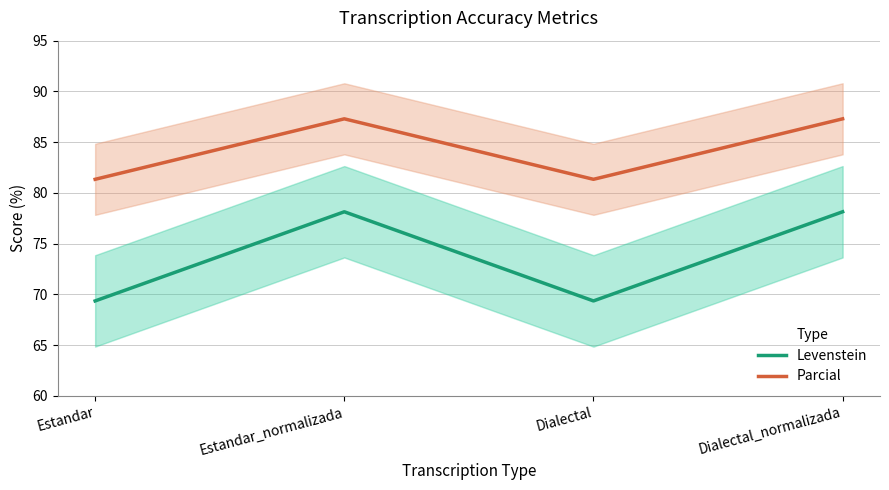

Rank the series by their average value, from highest to lowest.

Parcial, Levenstein